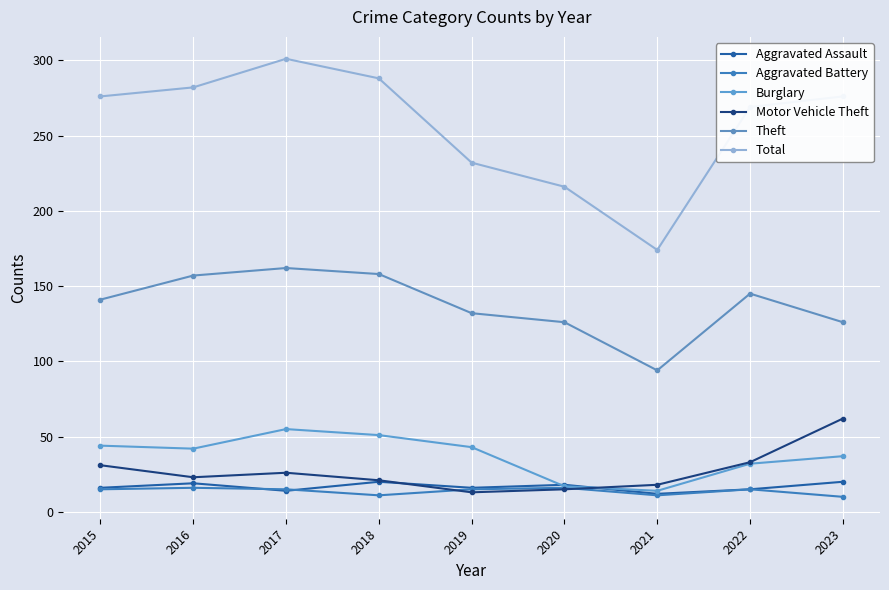

The value of Aggravated Battery at 2021 is 11. True or false?

True